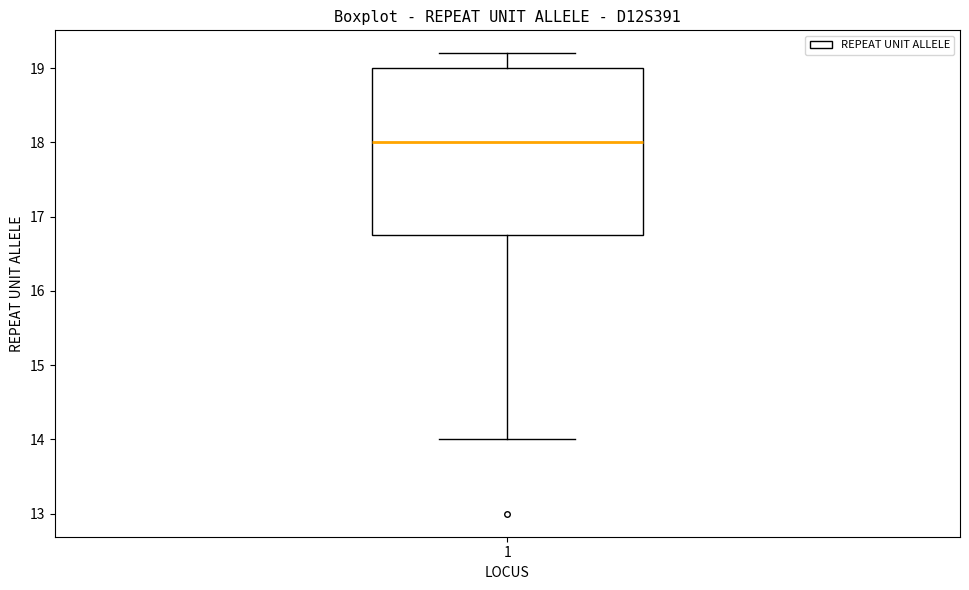

Read this box plot against the y-axis: the position of the median line, the range covered by the box, and the ends of both whiskers. The values are not printed on the chart, so give them approximately, as read against the axis.

median 18.0, box 16.8 to 19.0, whiskers 14.0 to 19.2